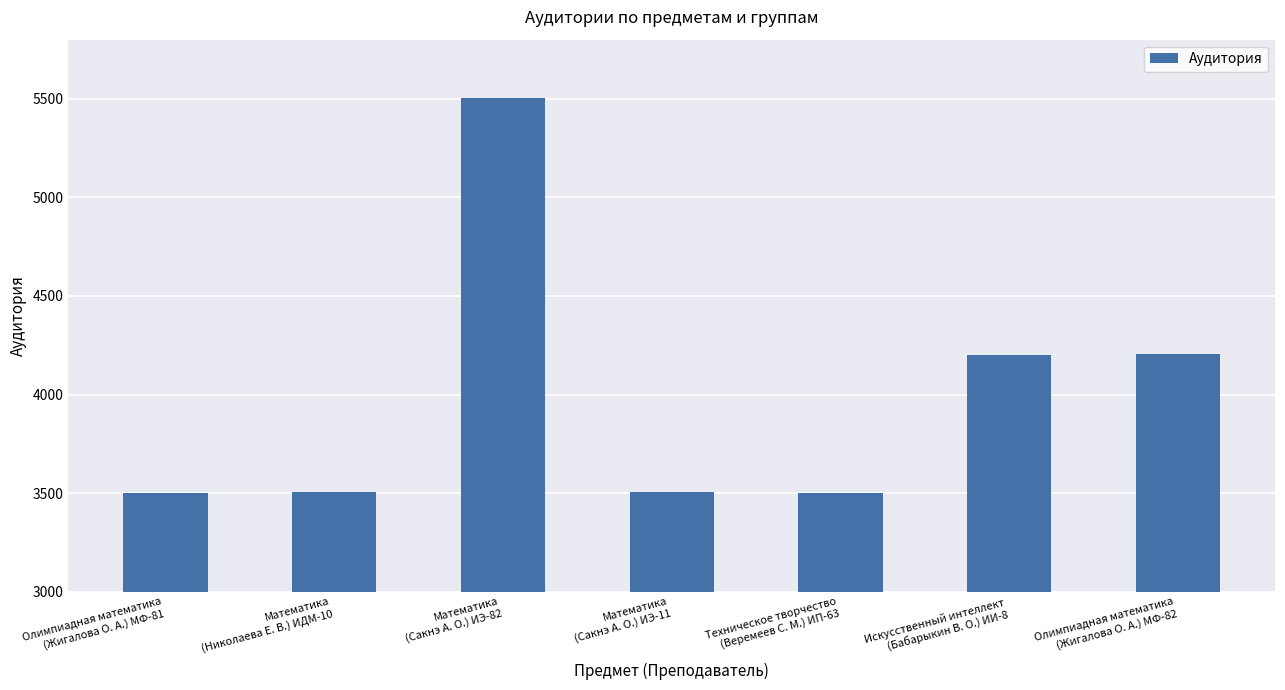

What is the change in value from Математика
(Николаева Е. В.) ИДМ-10 to Техническое творчество
(Веремеев С. М.) ИП-63?

-4